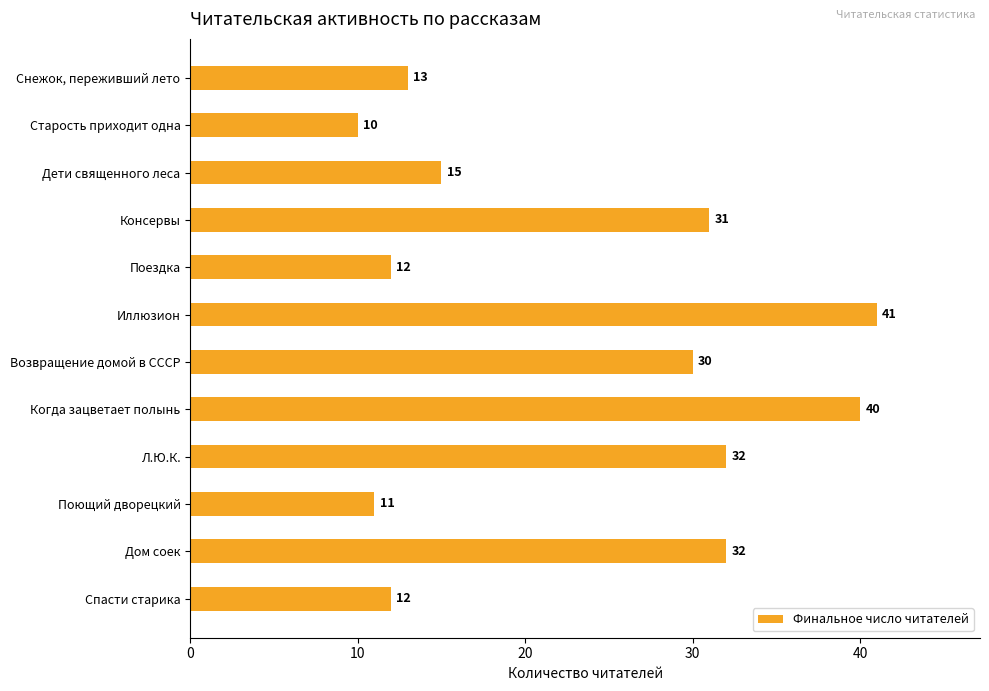

How many bars are there in total?

12